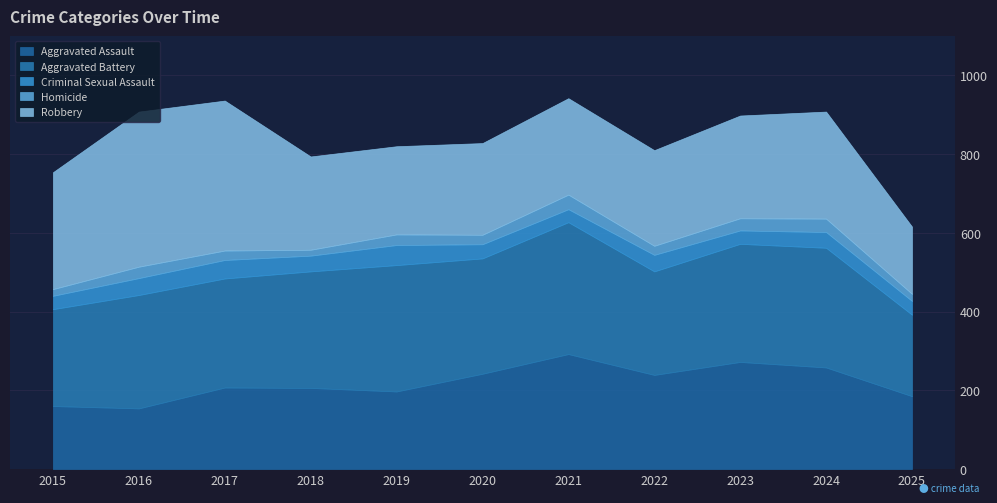

Reading left to right, extract all data points from this chart.

Aggravated Assault: 160	154	207	206	197	242	292	239	272	258	185
Aggravated Battery: 246	288	277	296	321	293	335	263	300	304	207
Criminal Sexual Assault: 34	43	47	40	51	36	33	42	34	40	35
Homicide: 17	29	24	15	27	24	37	23	31	34	18
Robbery: 297	394	381	237	224	233	245	243	261	272	171